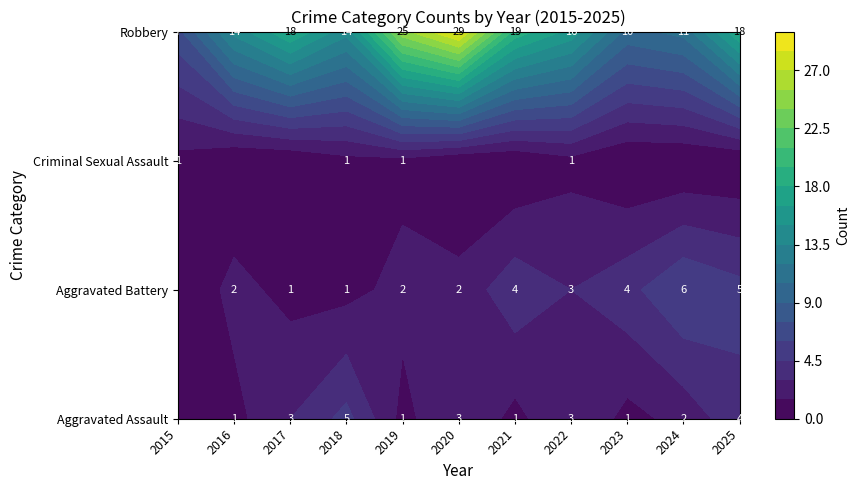

What is the difference between the maximum and minimum values in the Aggravated Battery series?

6